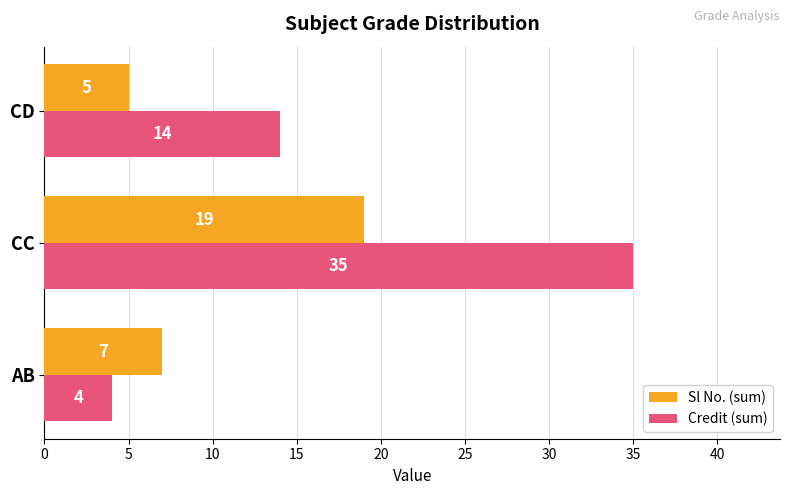

Which series changed the most between AB and CD?

Credit (sum)